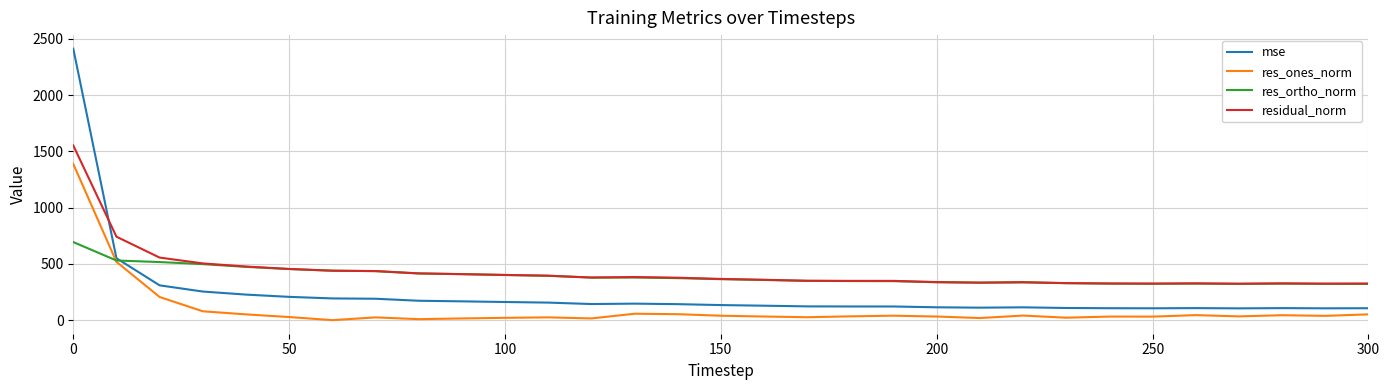

List the series in order of their peak value, lowest first.

res_ortho_norm, res_ones_norm, residual_norm, mse